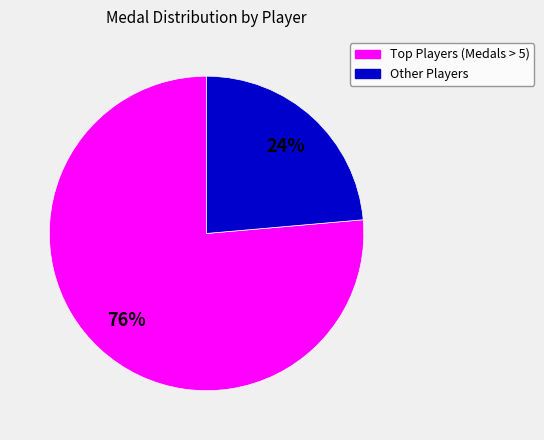

To the nearest percent, what is the average slice percentage?

50%